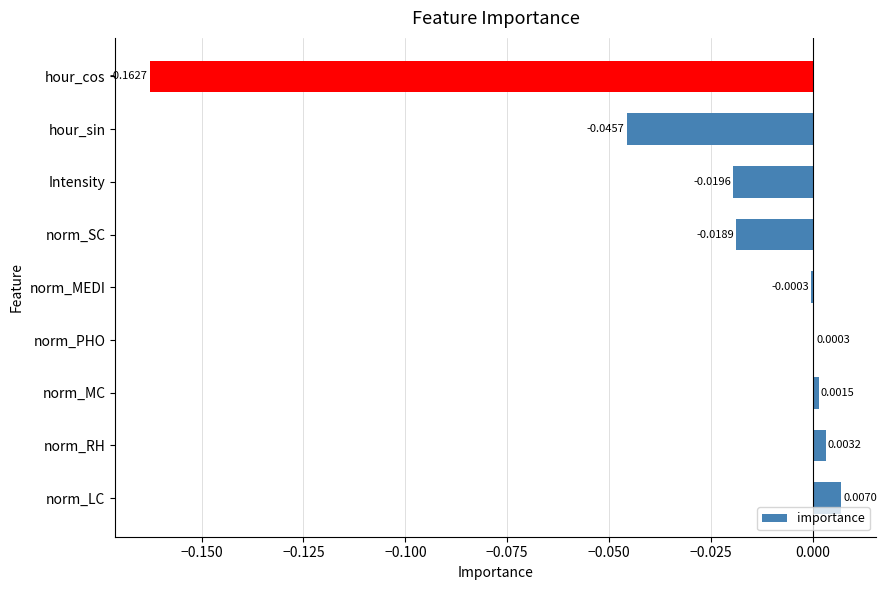

Which label corresponds to the largest value in the chart?

norm_LC